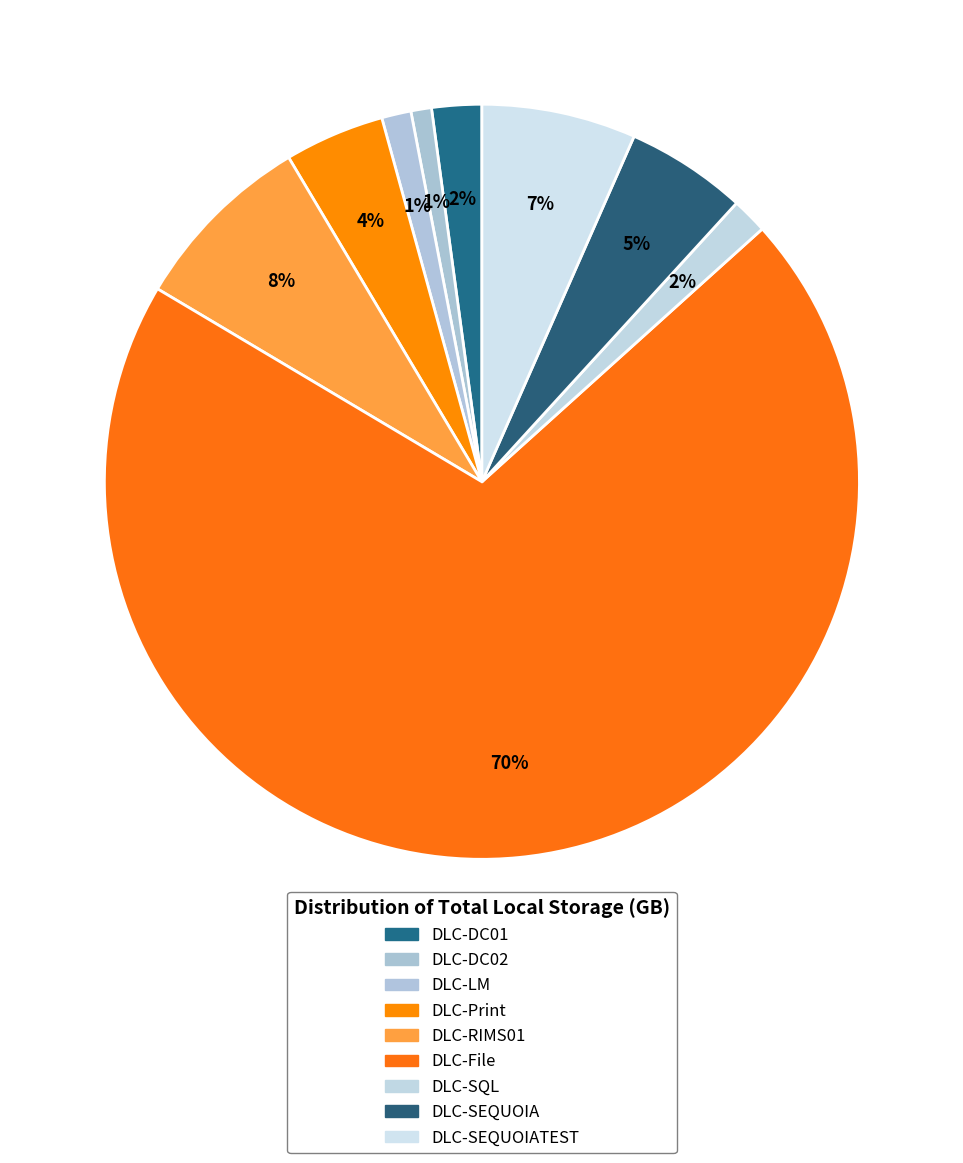

How many slices are in this pie chart?

9